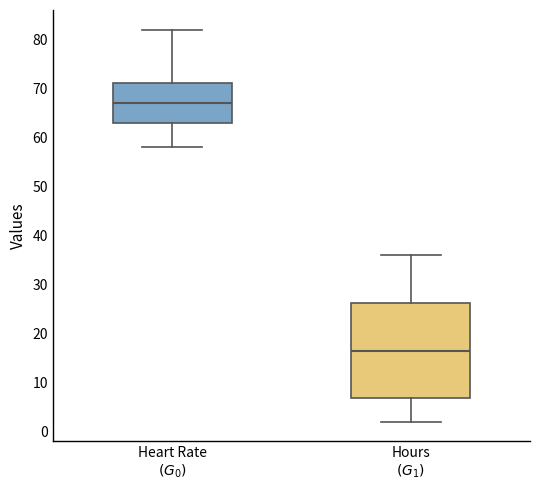

Which box's median line is the lowest?

Hours $(G_1)$